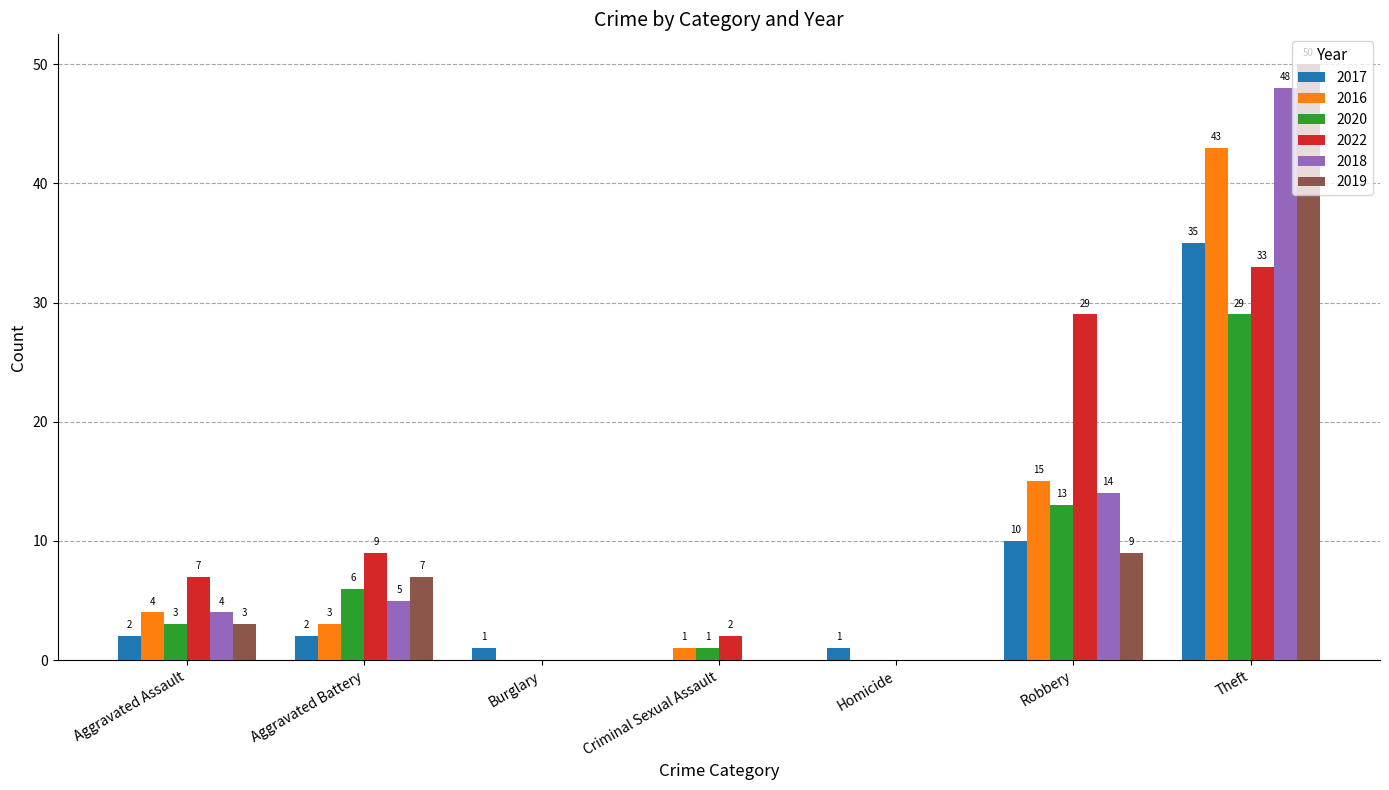

What is the total value across all series at Aggravated Battery?

32